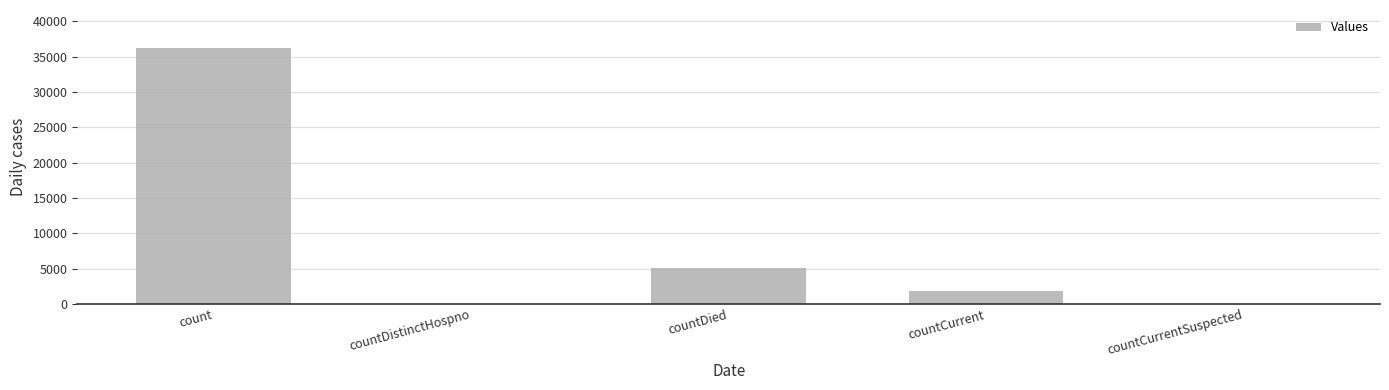

Where does the data first go above 1766?

count